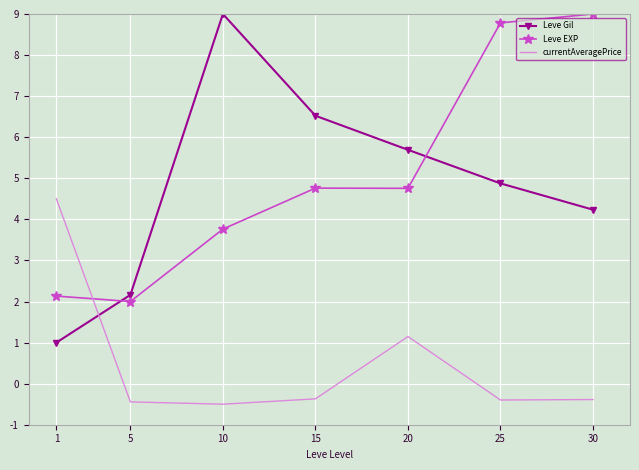

How many categories are shown in the chart?

7